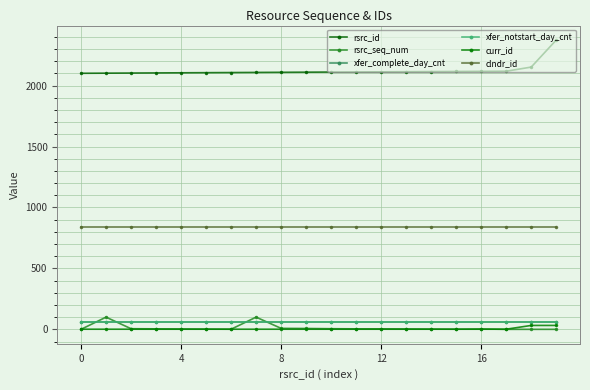

Which series has the widest spread of values?

rsrc_id